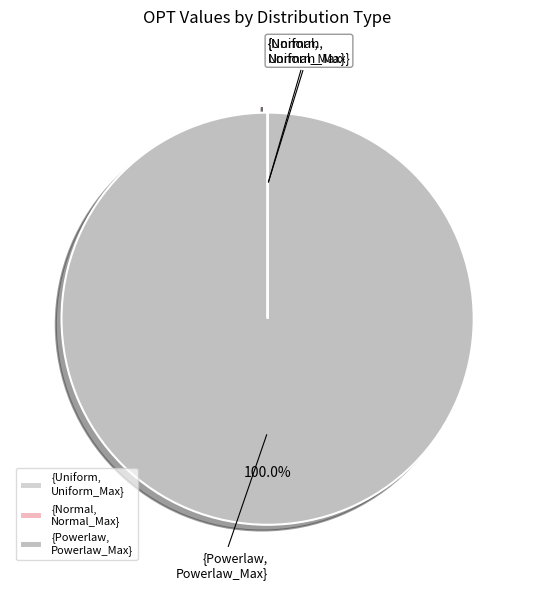

Is there a majority slice in this chart?

Yes